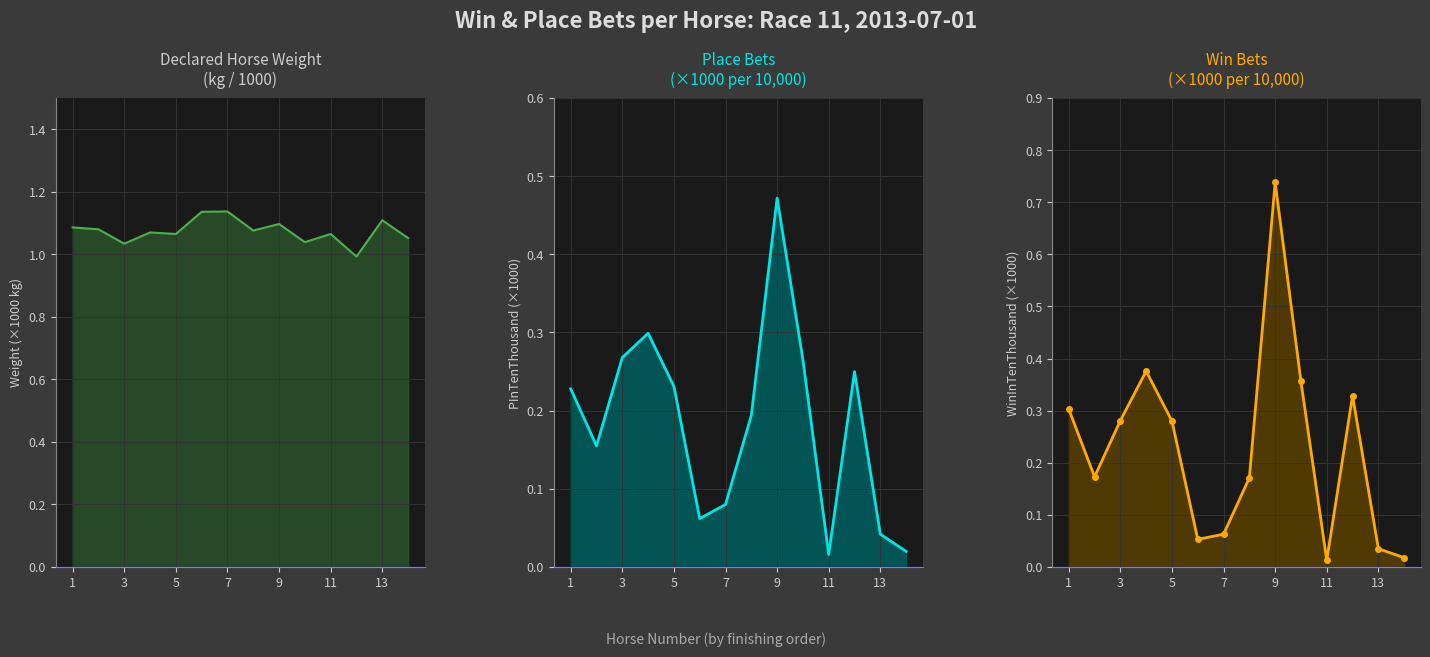

True or false: WinInTenThousand and PInTenThousand intersect in this chart.

True